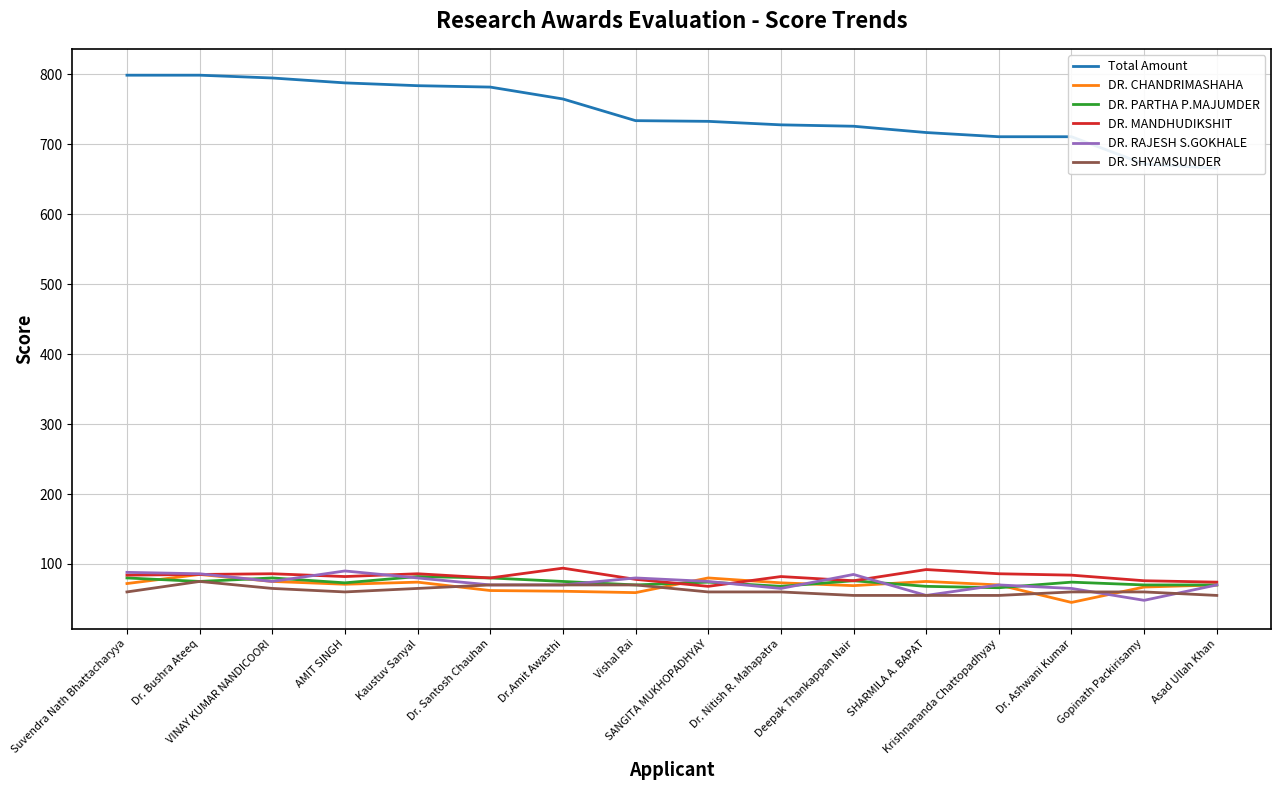

Between which two adjacent categories do DR. RAJESH S.GOKHALE and DR. MANDHUDIKSHIT first intersect?

Dr. Bushra Ateeq and VINAY KUMAR NANDICOORI